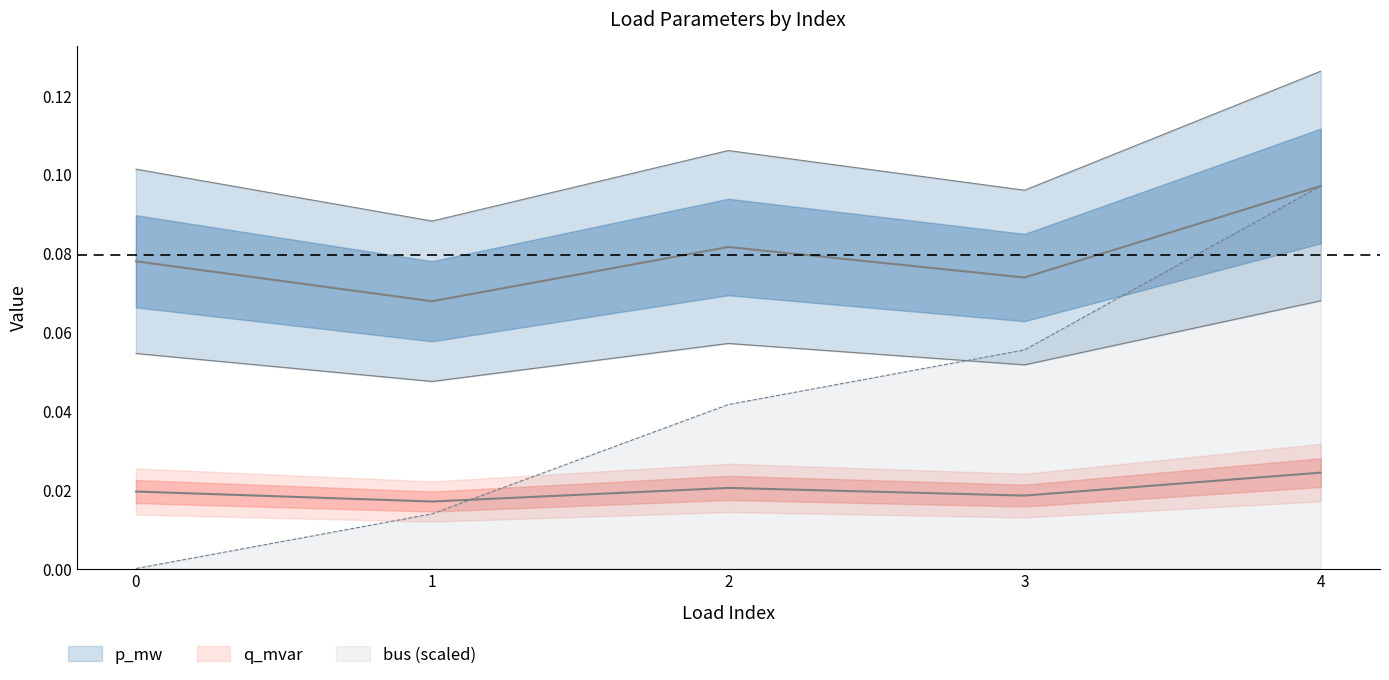

What is the difference between the maximum and minimum values in the bus series?

0.1